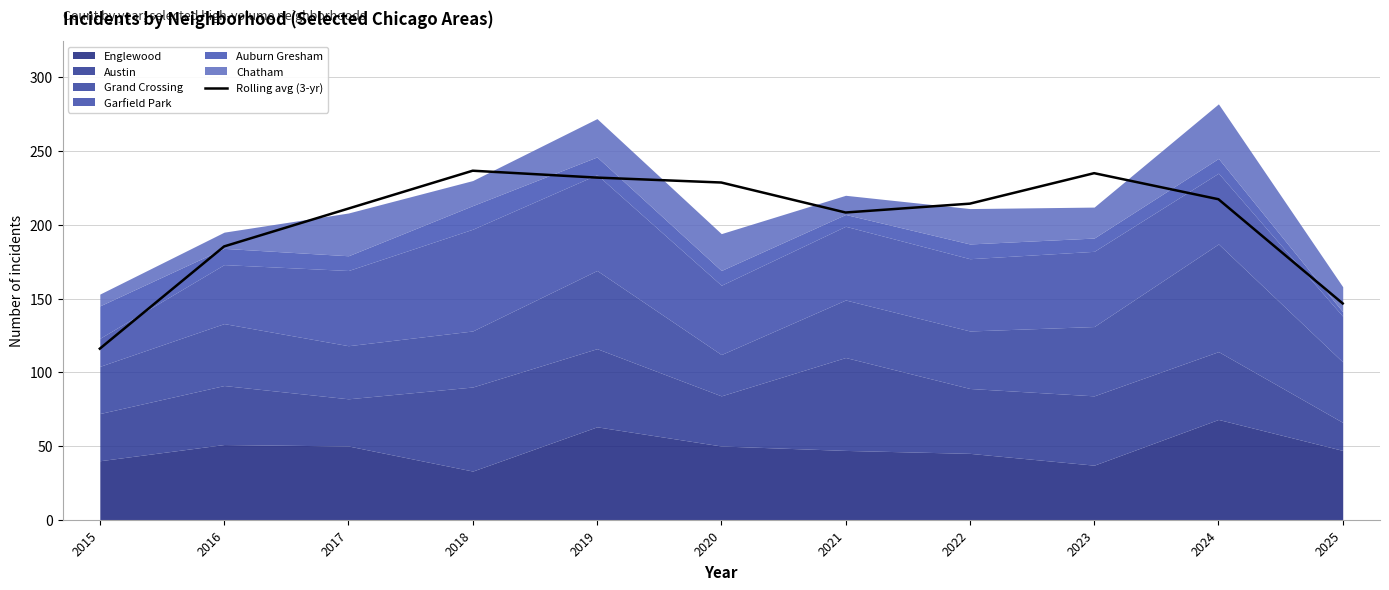

Which category has the lowest value across all series?

2015